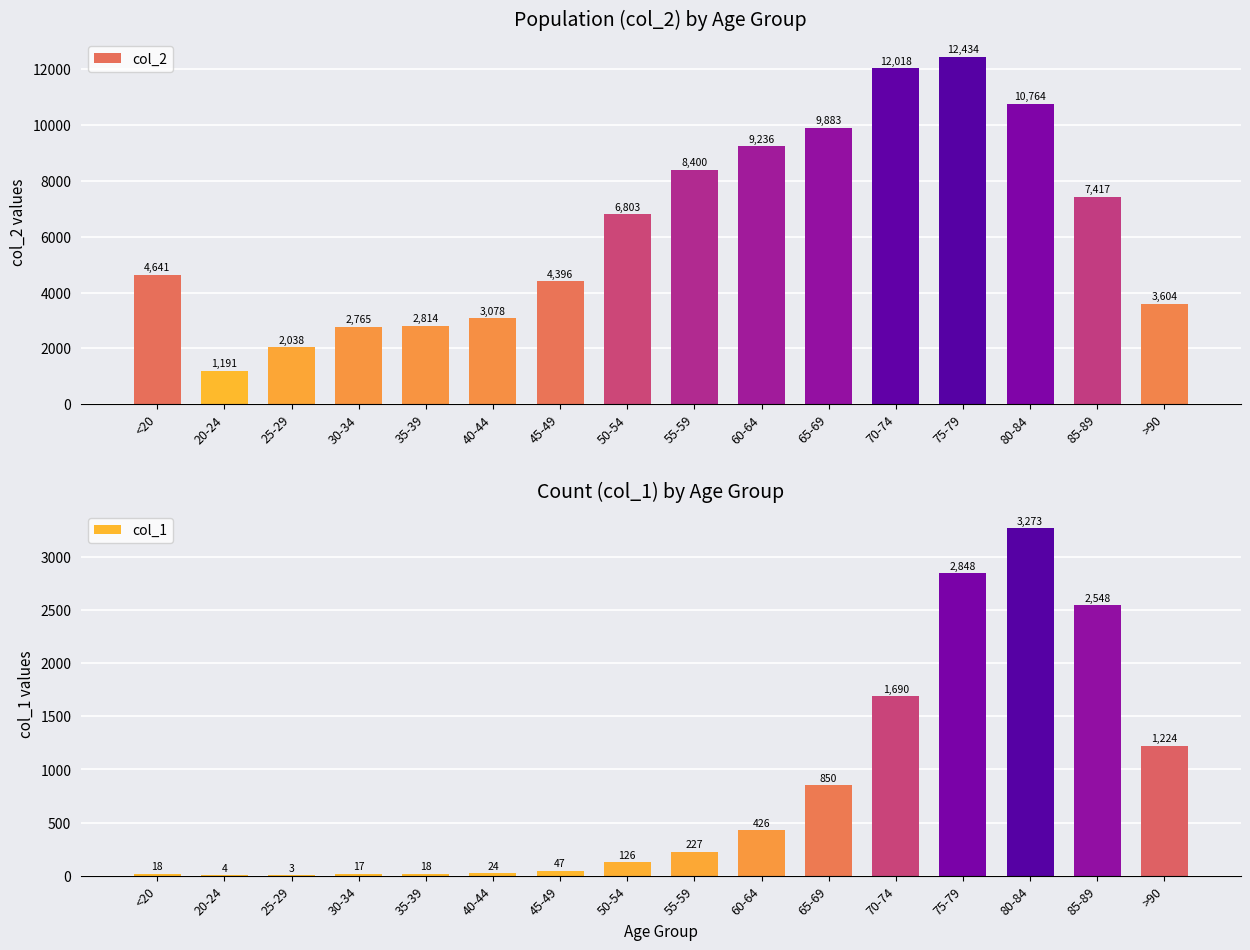

What is the spread (max minus min) of values at 40-44?

3054